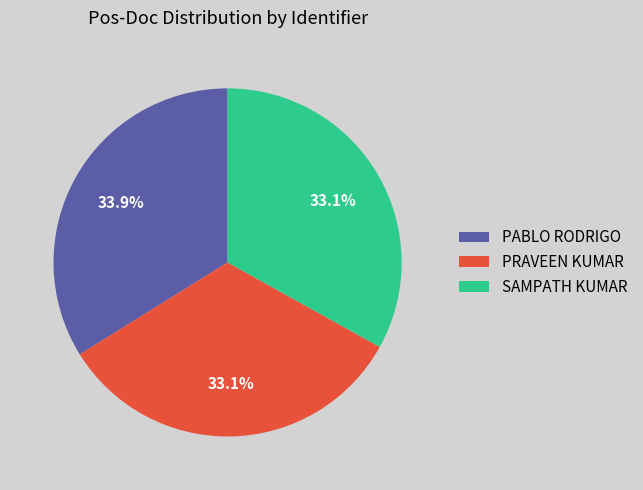

Does any single category account for the majority?

No